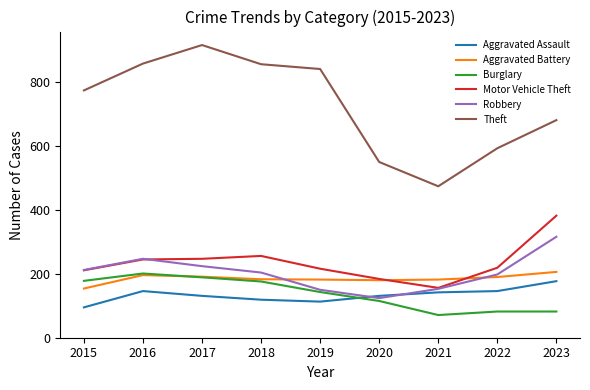

At which label does Aggravated Battery first exceed 183?

2016